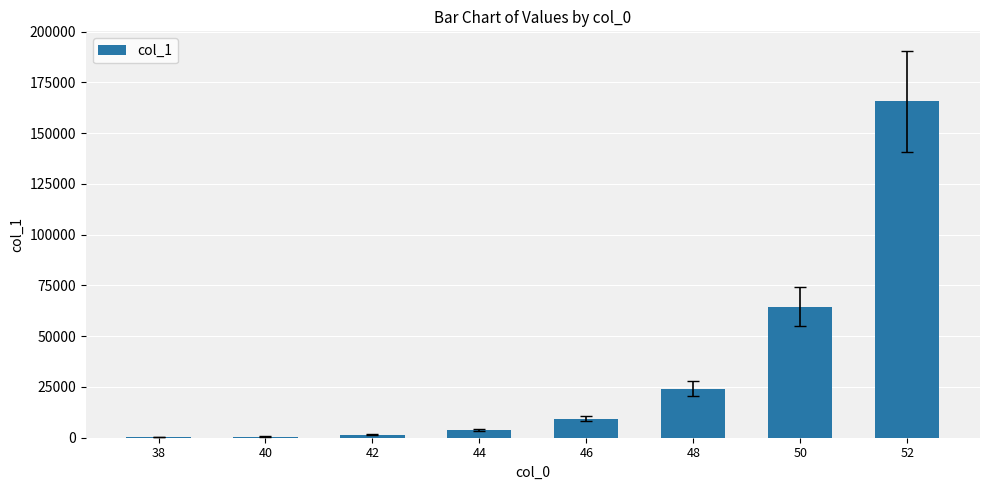

What is the sum of all values?

269864